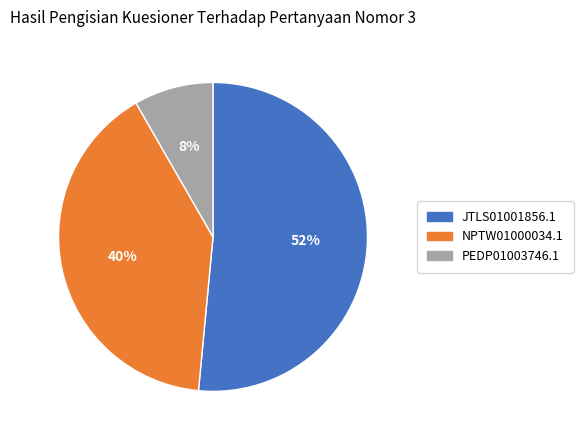

Is the sum of NPTW01000034.1 and JTLS01001856.1 greater than half?

Yes